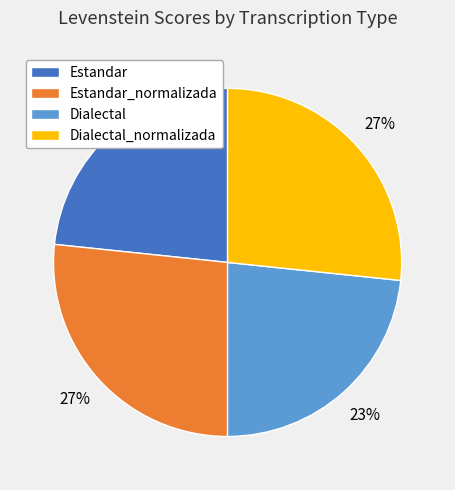

Combined, do Estandar_normalizada and Dialectal_normalizada account for over 50%?

Yes